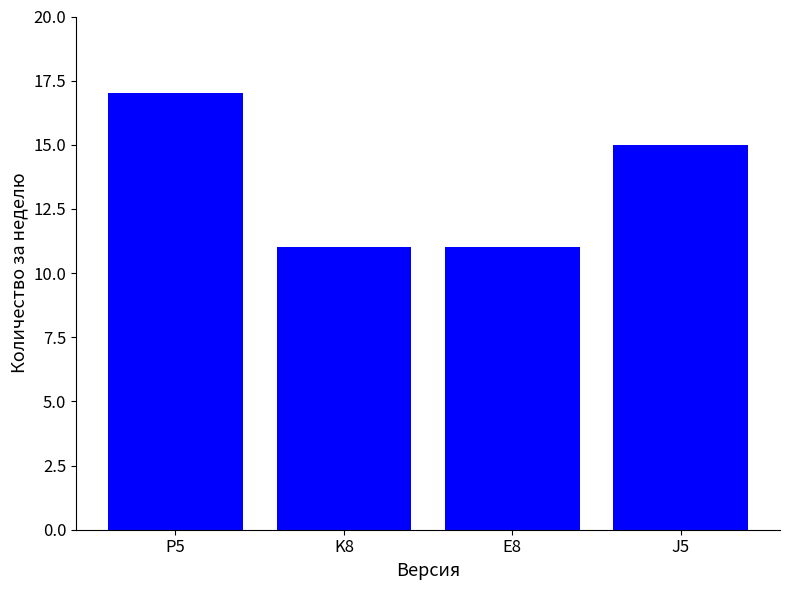

What is the label of the 2nd bar from the left?

K8